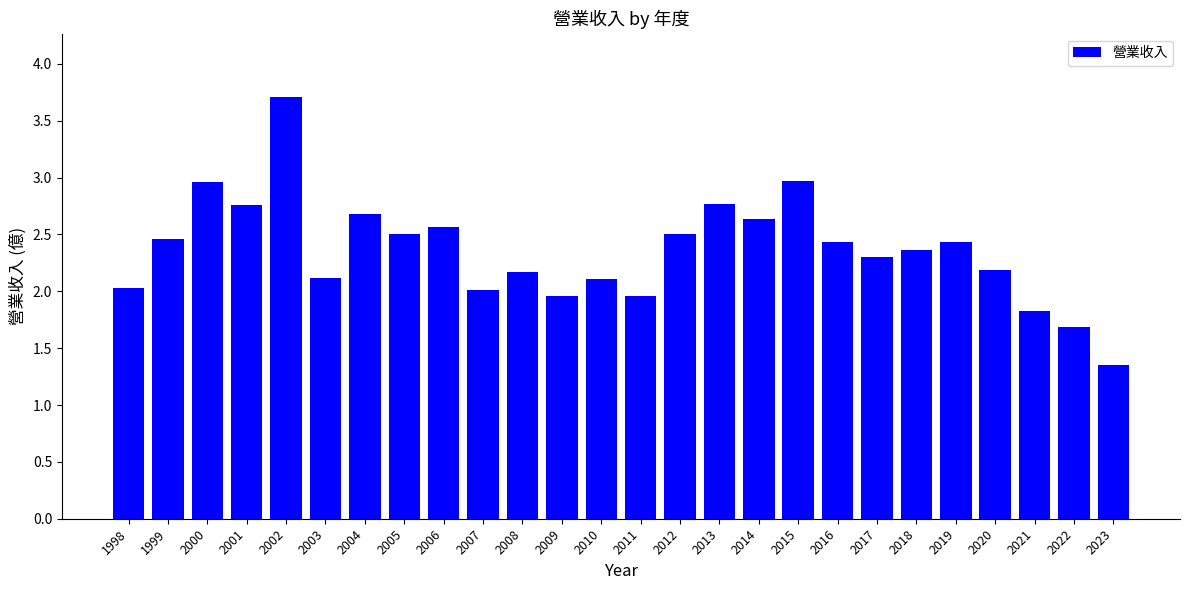

Which category has the lowest value across all series?

2023